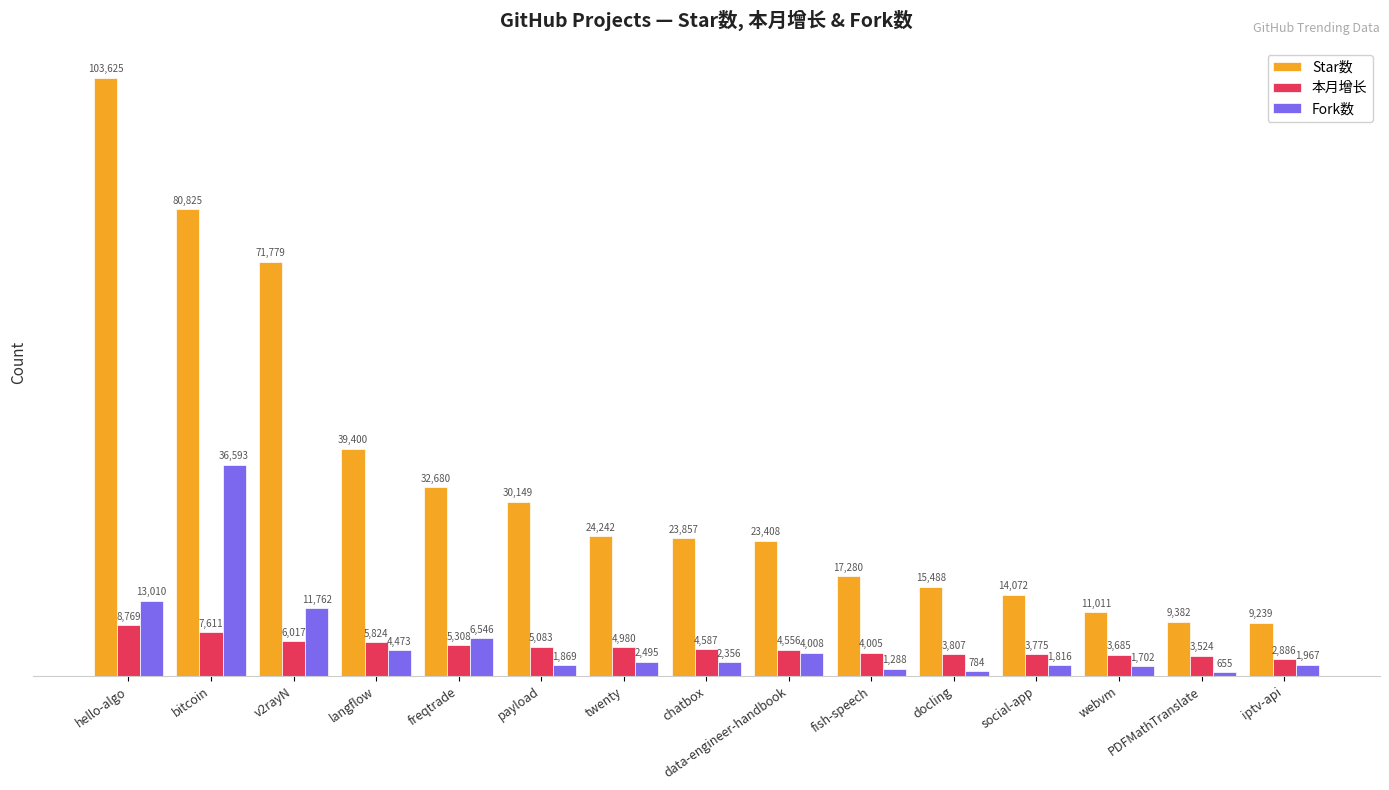

What is the lowest value of the Fork数 series?

655